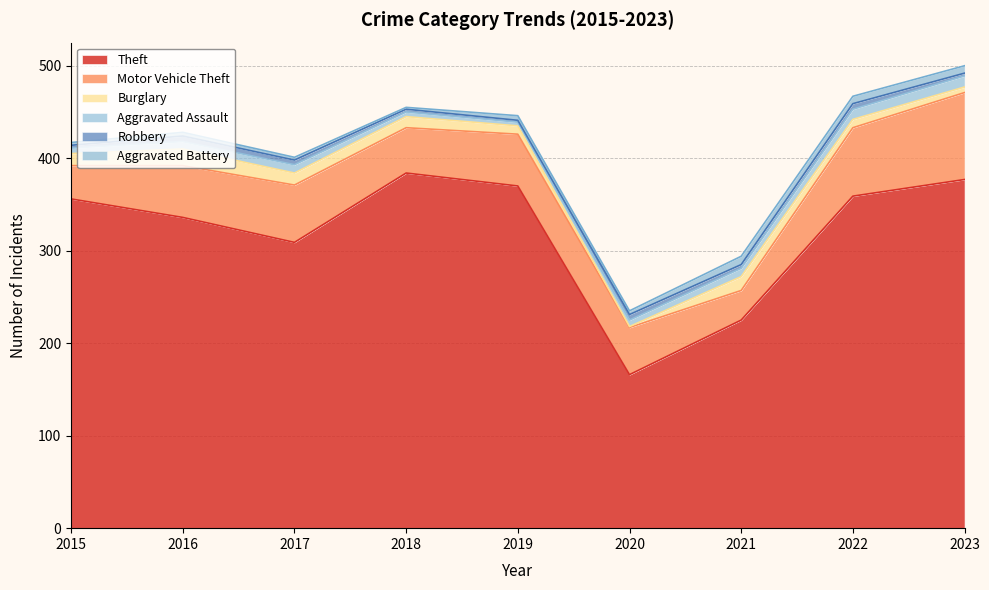

How many values in the Motor Vehicle Theft series exceed 56?

3